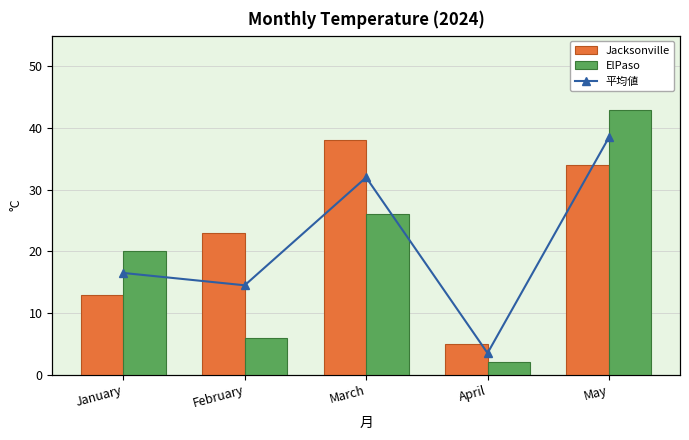

Between January and May, which series saw the biggest shift?

ElPaso